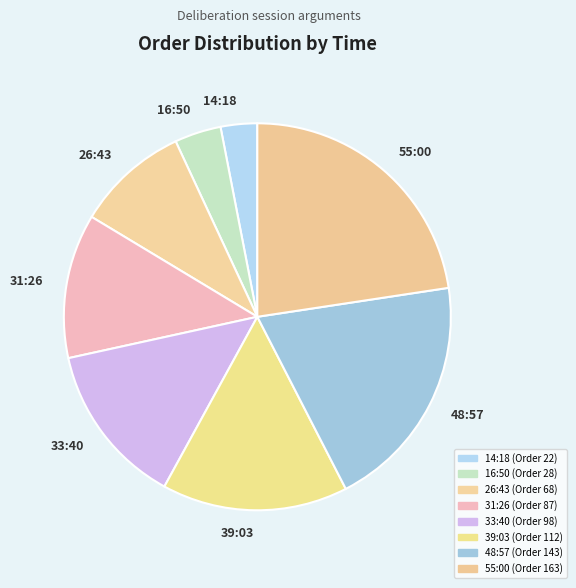

Count the number of slices in the pie.

8